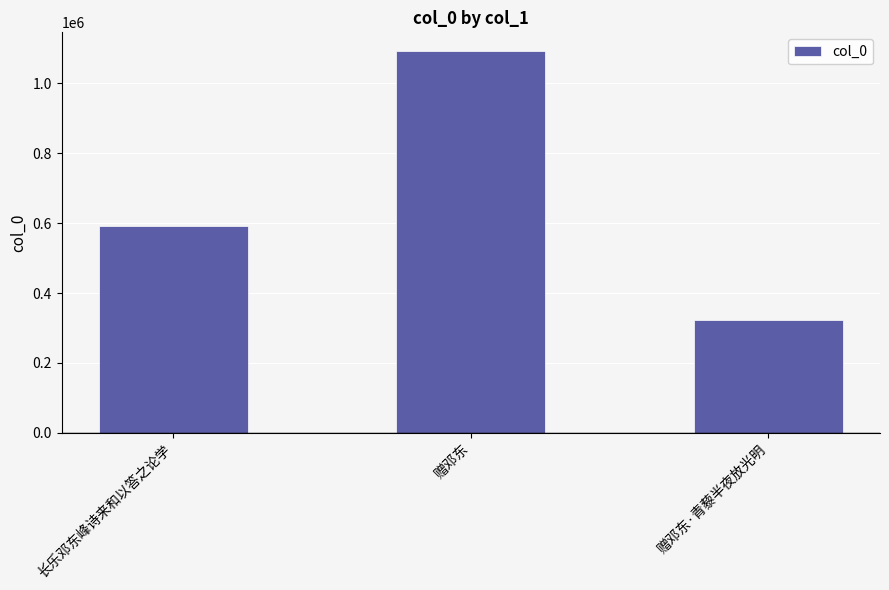

List the labels in order of value, largest first.

赠邓东, 长乐邓东峰诗来和以答之论学, 赠邓东·青藜半夜放光明